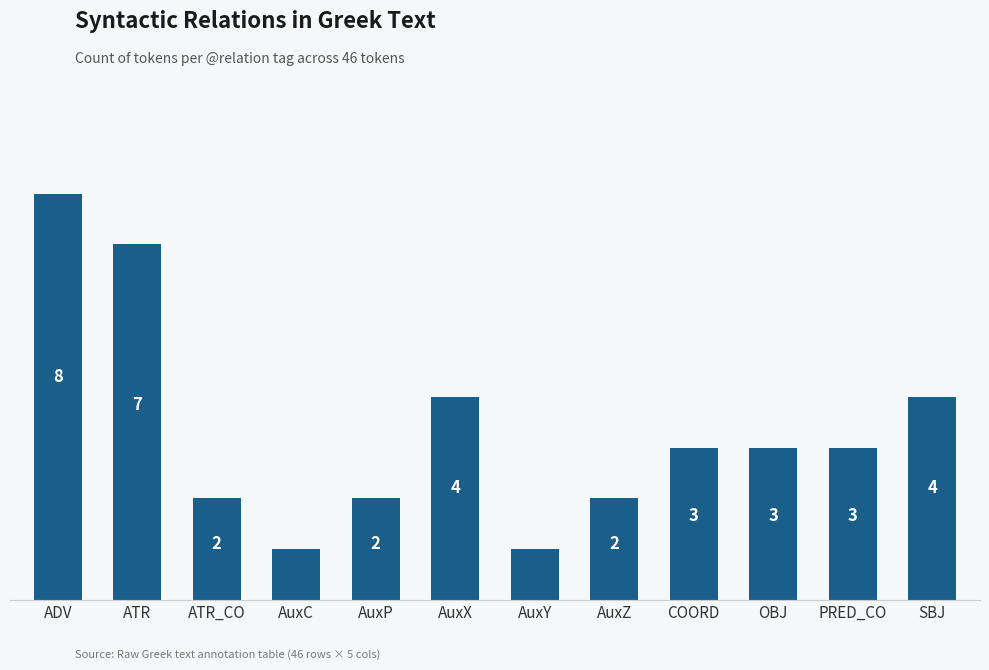

At which label does the data first exceed 3?

ADV